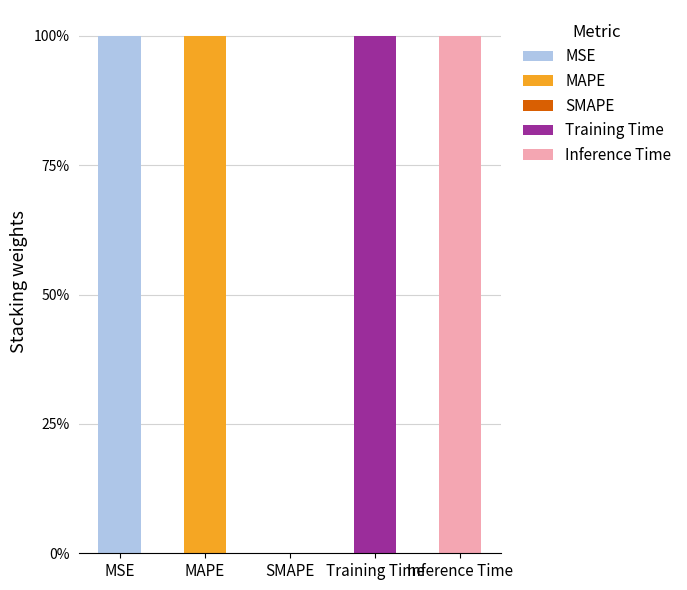

Does the chart contain stacked bars?

Yes